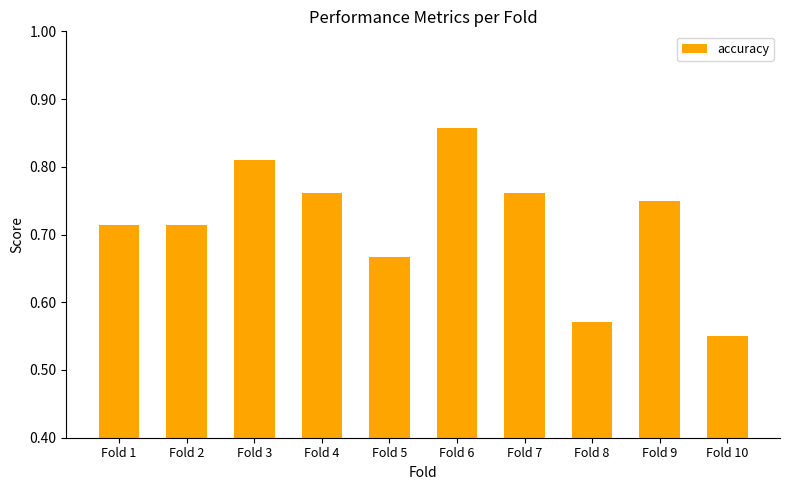

How many values are between 0 and 1?

10